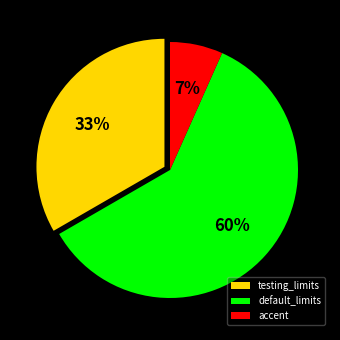

The default_limits slice represents 77% of the pie. True or false?

False